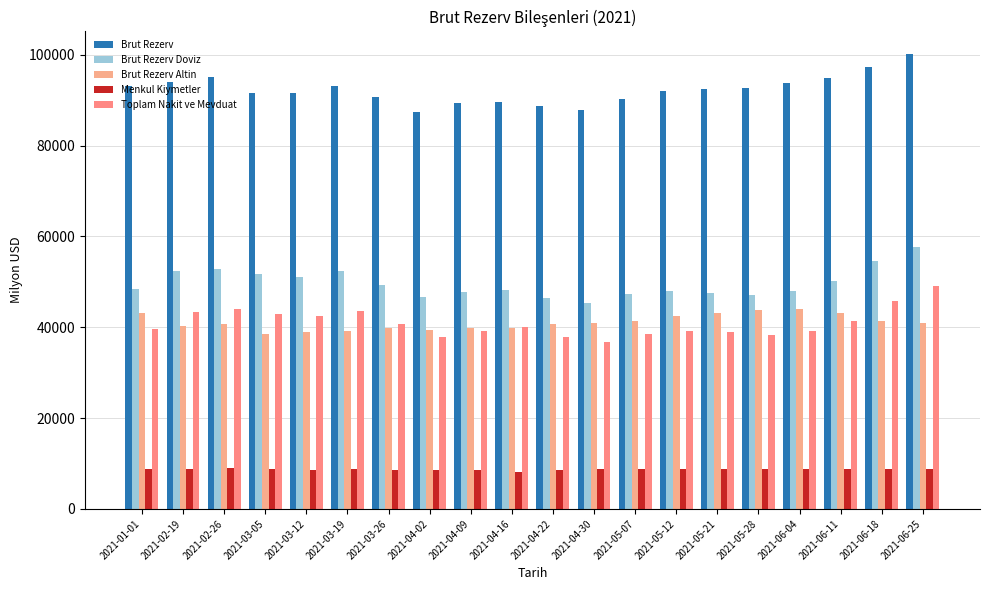

What is the sum of all Menkul Kiymetler values?

174316.2